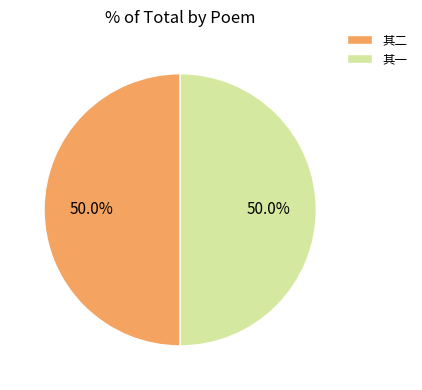

Approximately how many times larger is the value at 其一 compared to 其二?

1.0